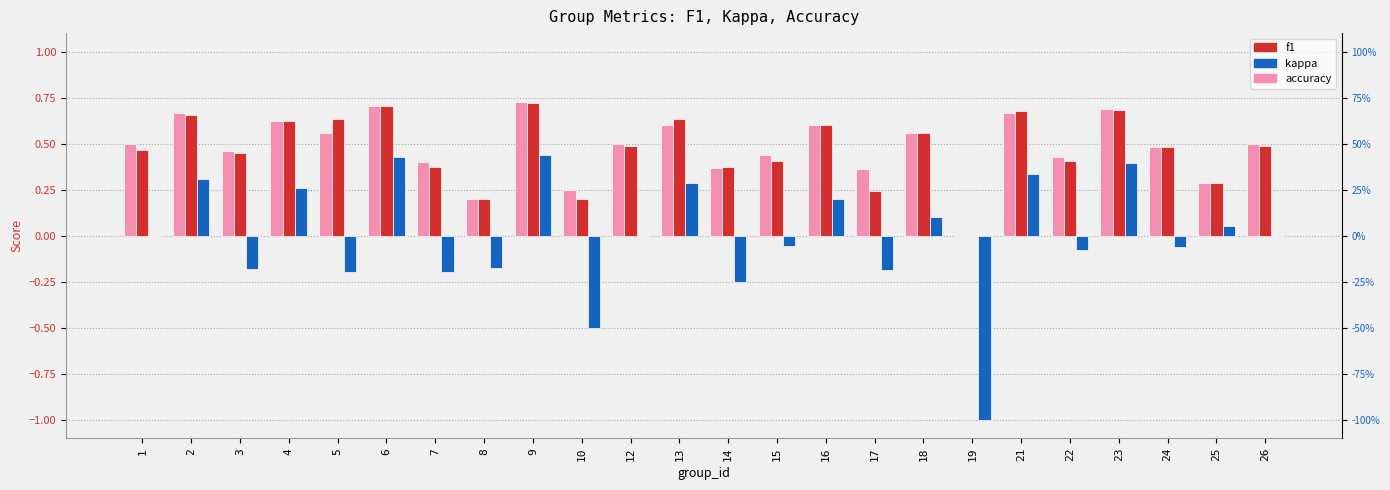

Are the bars grouped side by side (vs. stacked)?

Yes